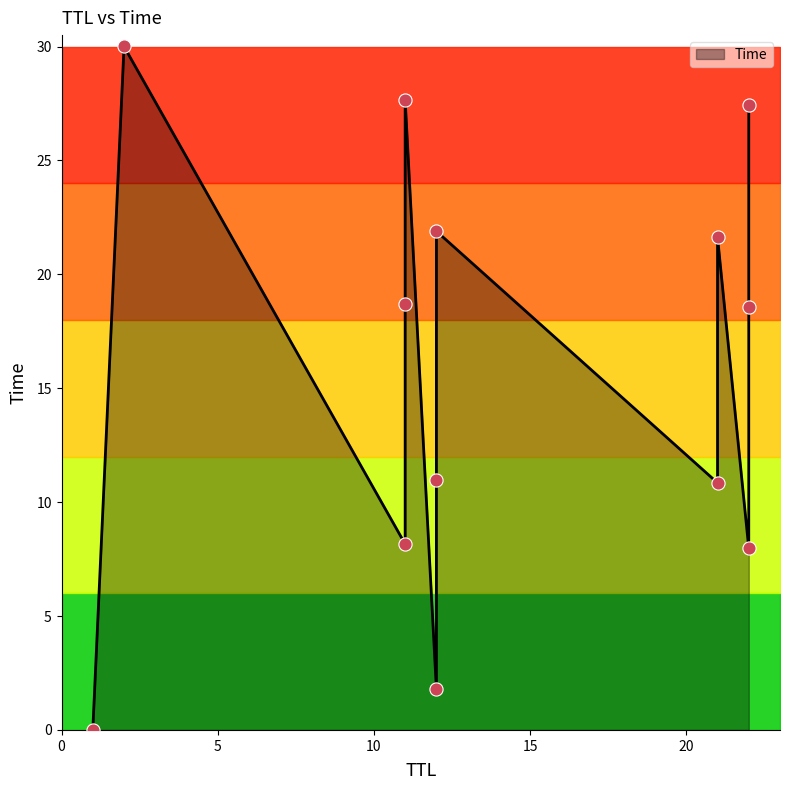

What is the change in value from 11 to 12?

+3.2